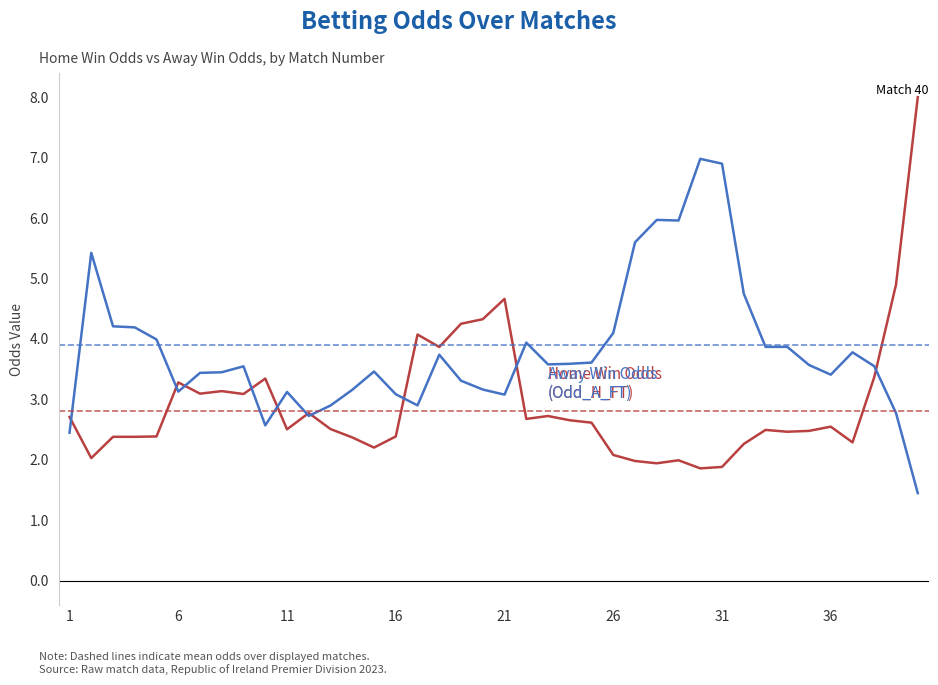

What is the maximum value shown in the chart?

8.0